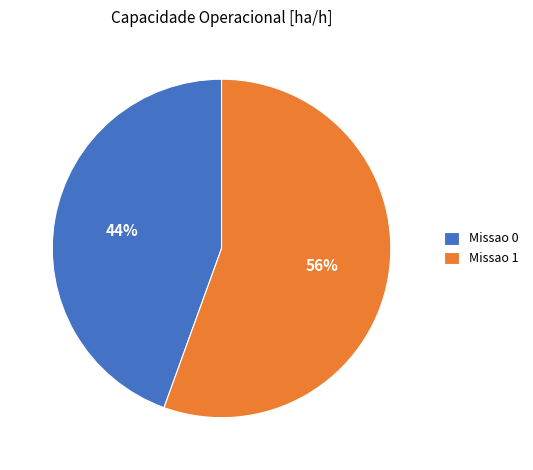

Rank the categories by value from highest to lowest.

Missao 1, Missao 0